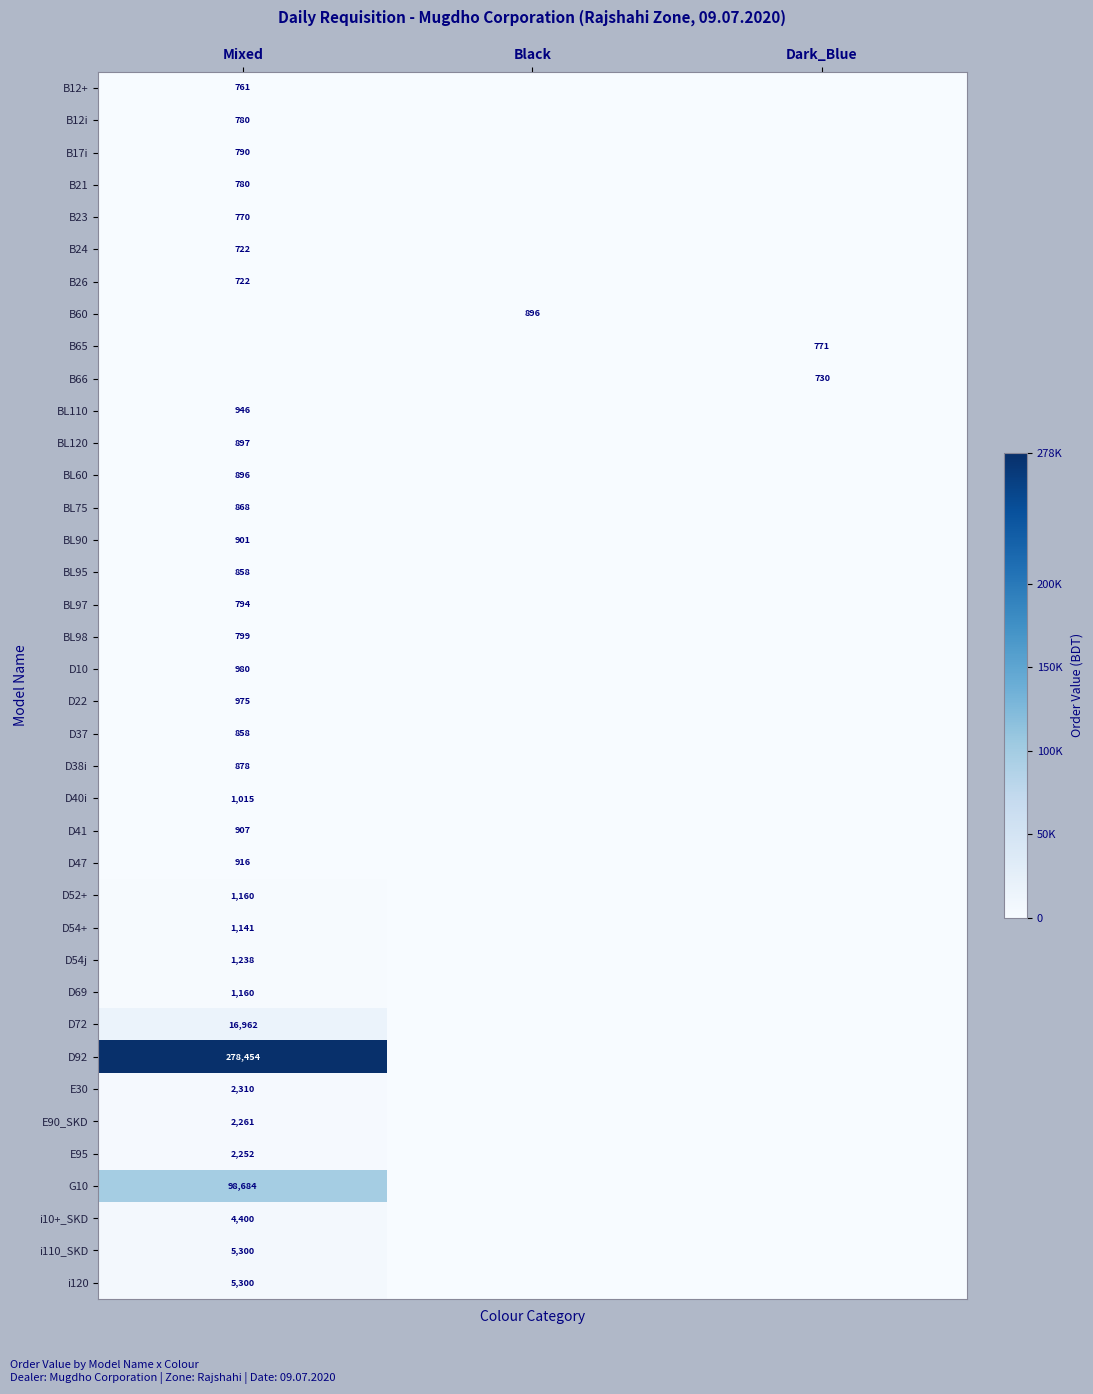

Between Black and Dark_Blue, which series saw the biggest shift?

B60